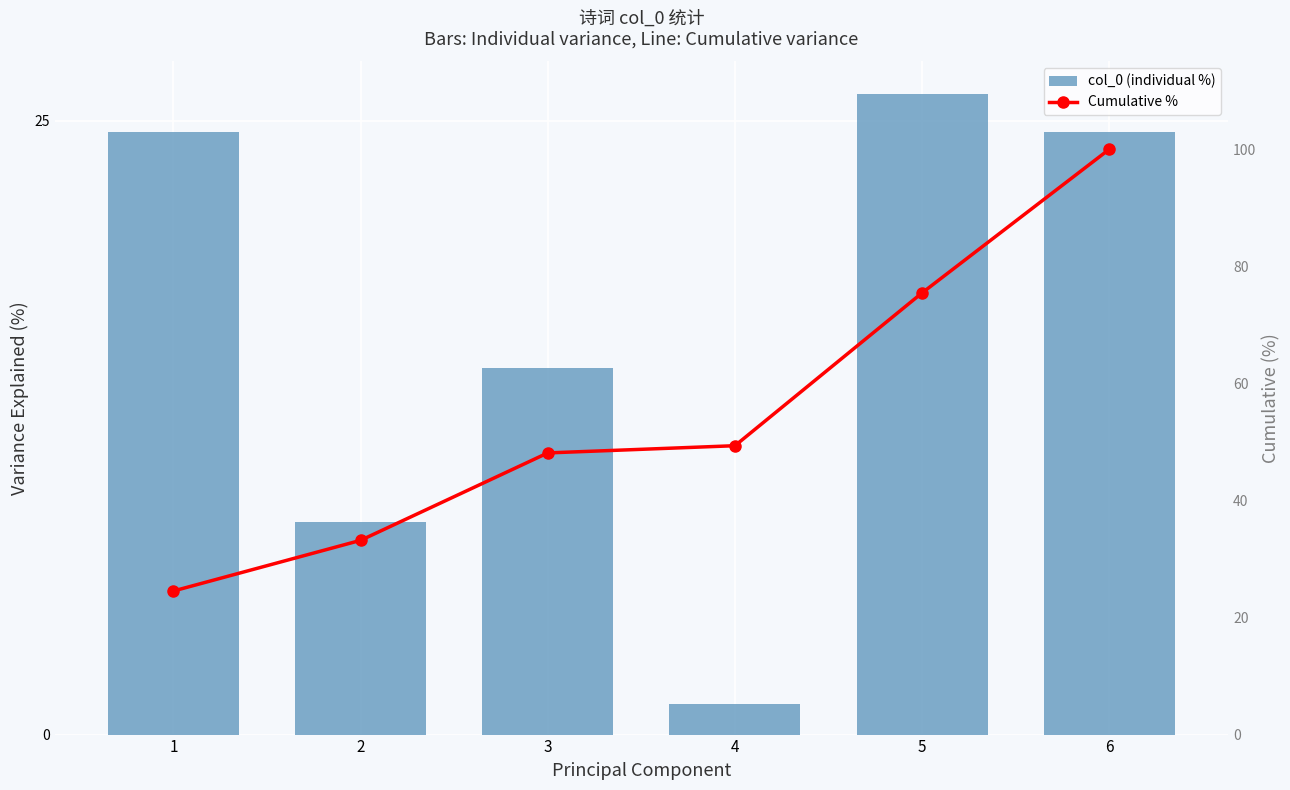

How many values in the Cumulative % series are below 49?

3